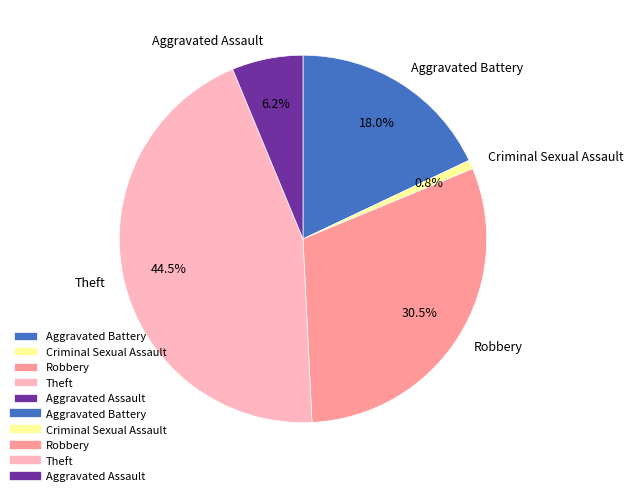

To the nearest percent, what is the combined percentage of Robbery and Aggravated Battery?

48%